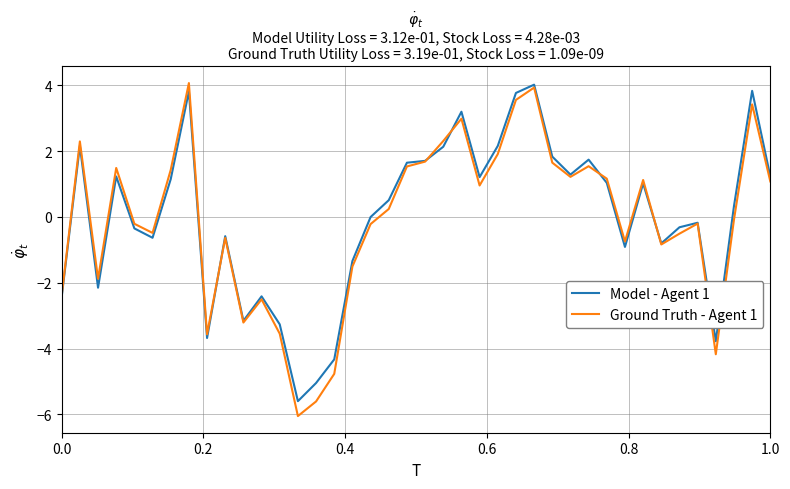

Rank the series by their average value, from highest to lowest.

Model - Agent 1, Ground Truth - Agent 1